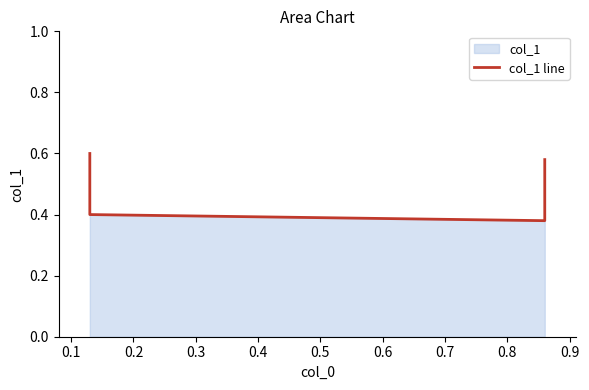

Does the chart have visible grid lines?

No